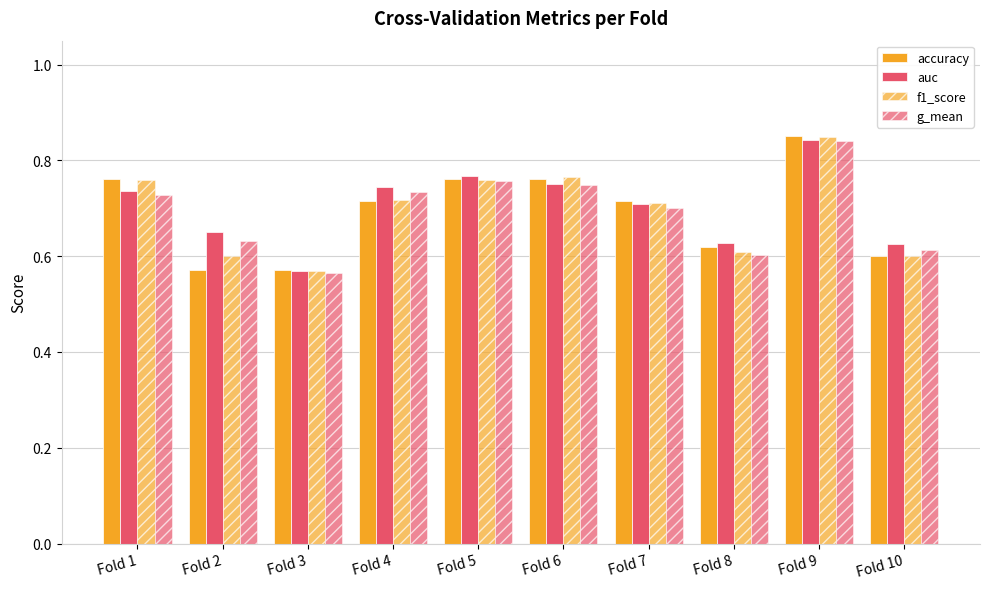

The auc series shows 0.3 at Fold 3. True or false?

False